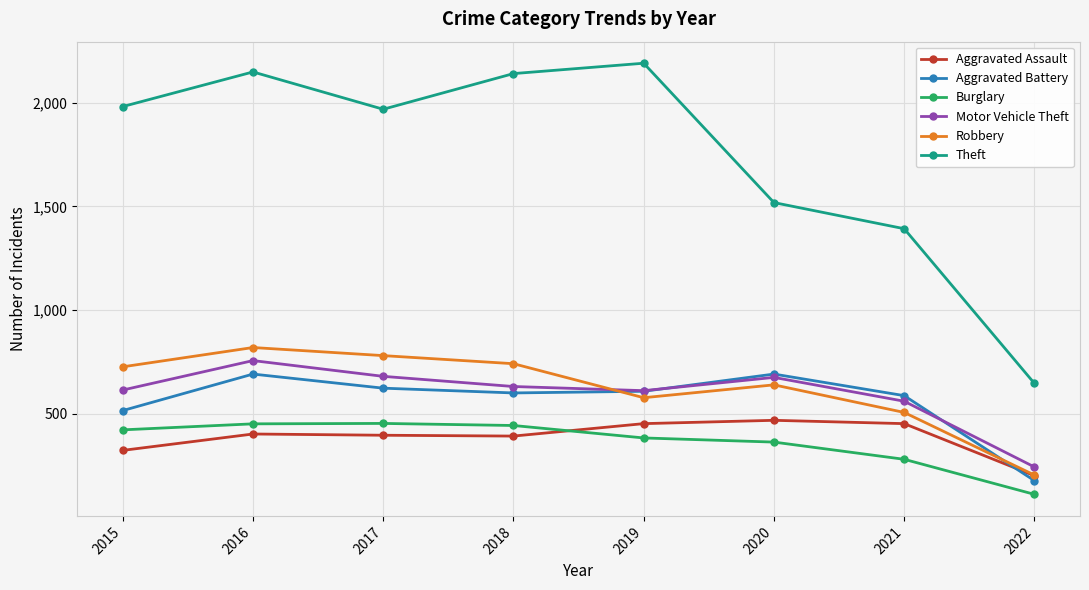

True or false: Aggravated Battery and Burglary intersect in this chart.

False